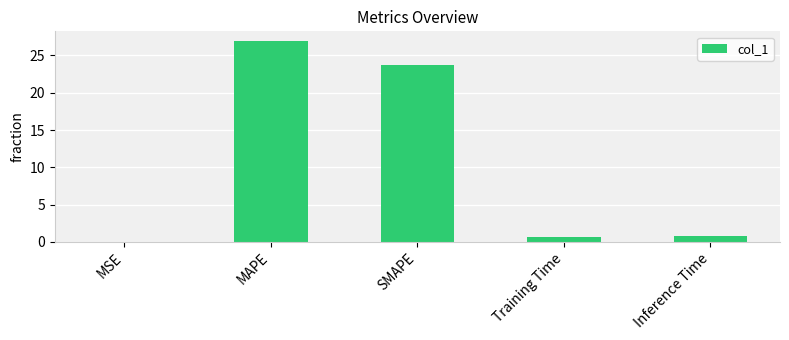

The value at MAPE is 6.0. True or false?

False